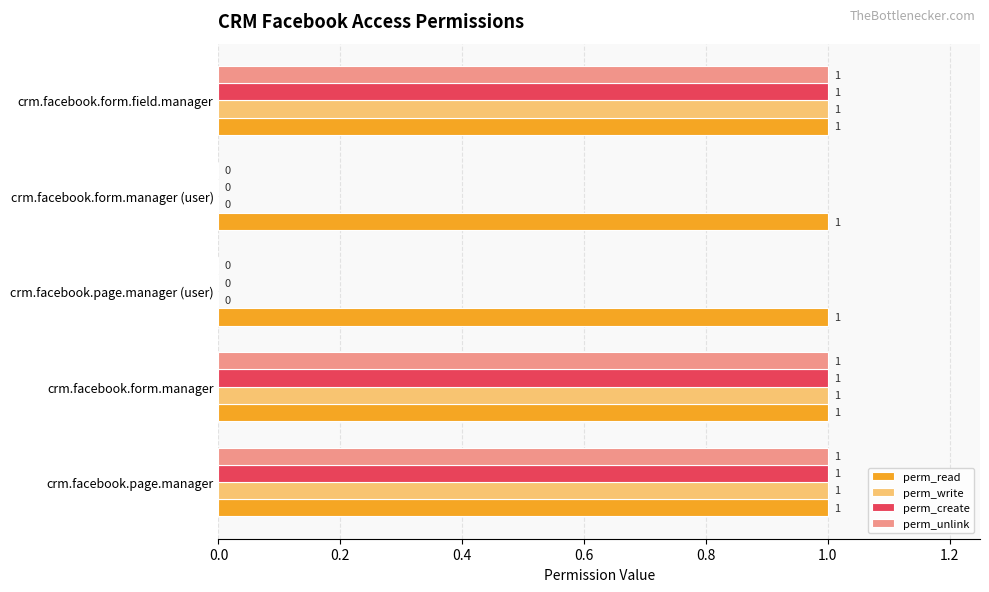

The value of perm_create at crm.facebook.form.field.manager is 1. True or false?

True